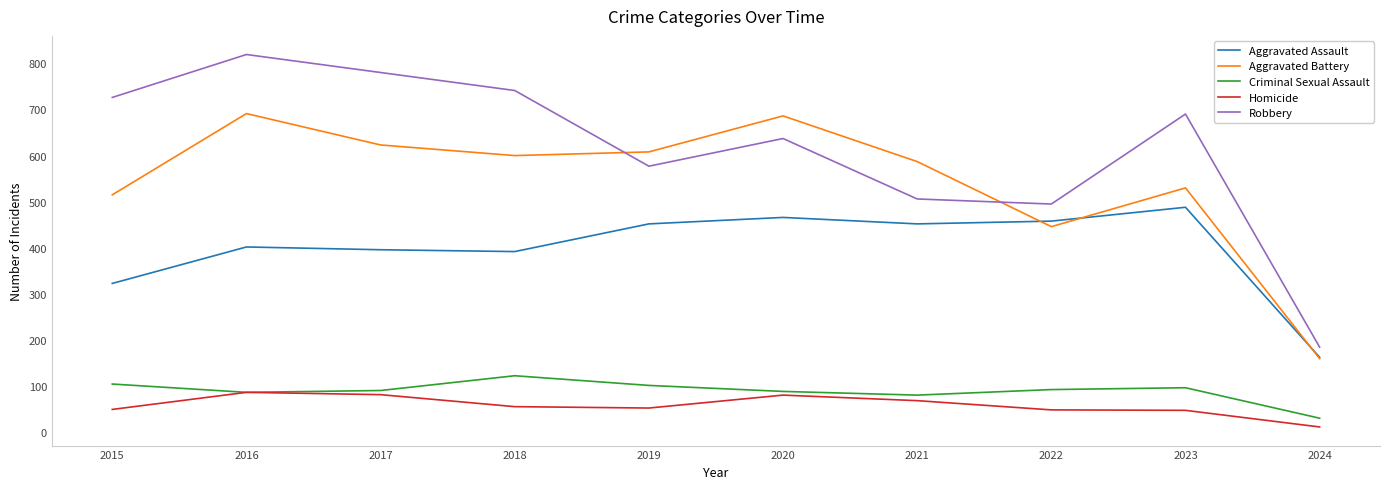

True or false: Aggravated Assault has a value of 308 at 2023.

False